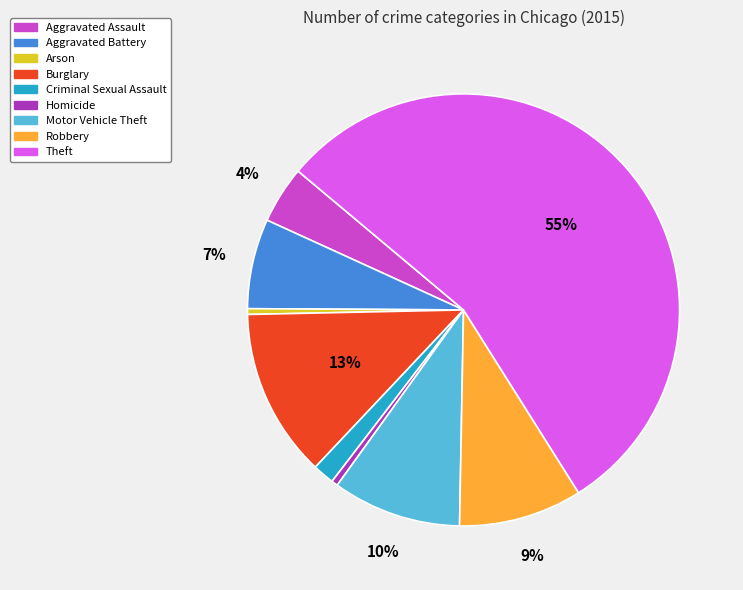

What is the majority slice?

Theft